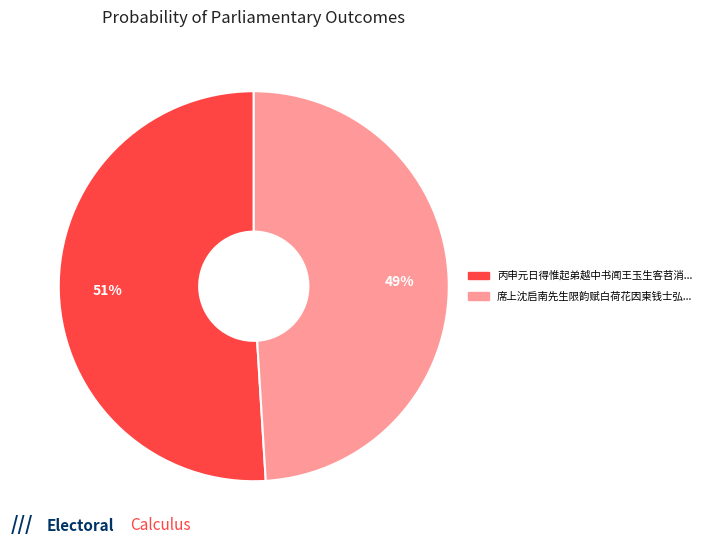

To the nearest percent, what is the difference between the largest and smallest slice percentages?

2%